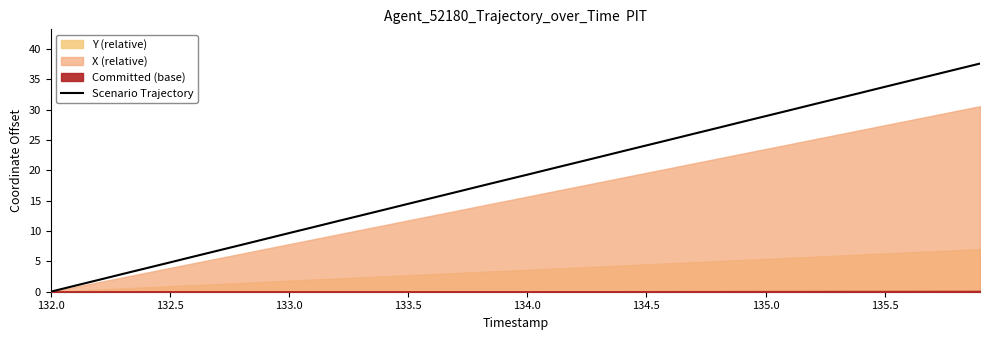

What is the value of the 11th point from the left?

9.7